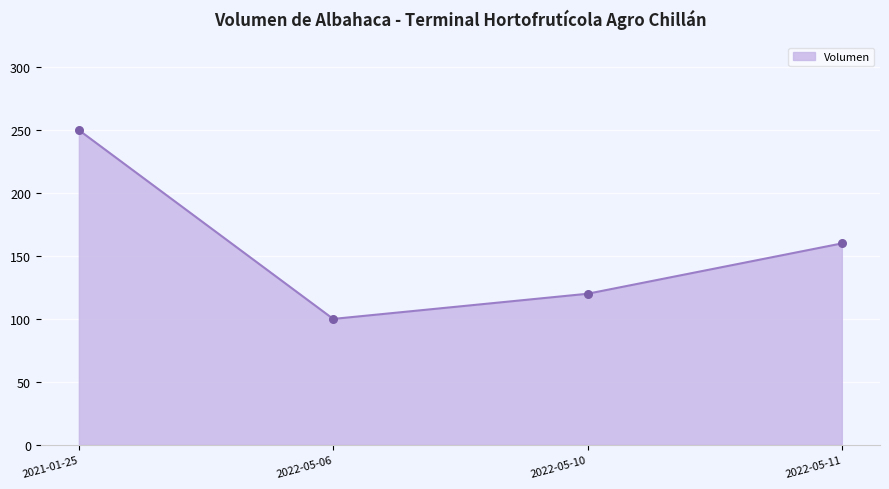

Between 2022-05-06 and 2022-05-10, which is larger?

2022-05-10